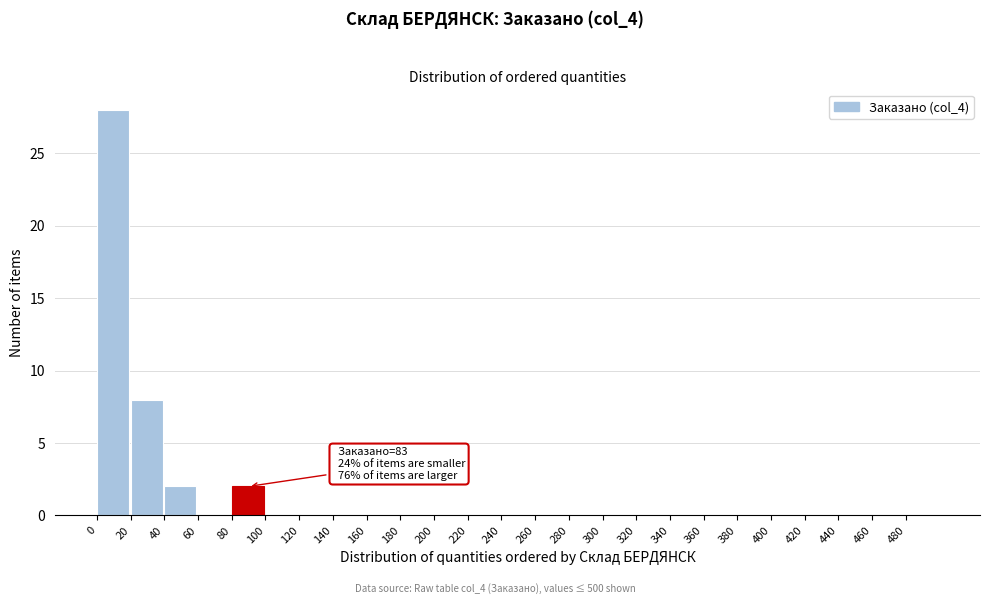

Which range on the x-axis has the tallest bar?

0 to 20